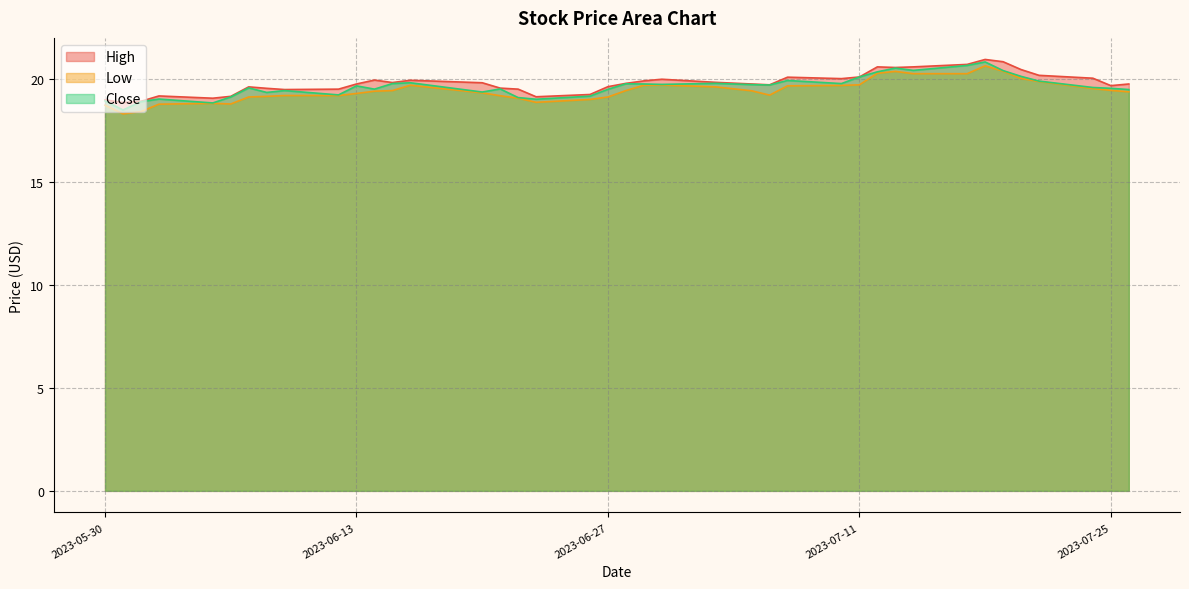

How many series are shown in this chart?

3